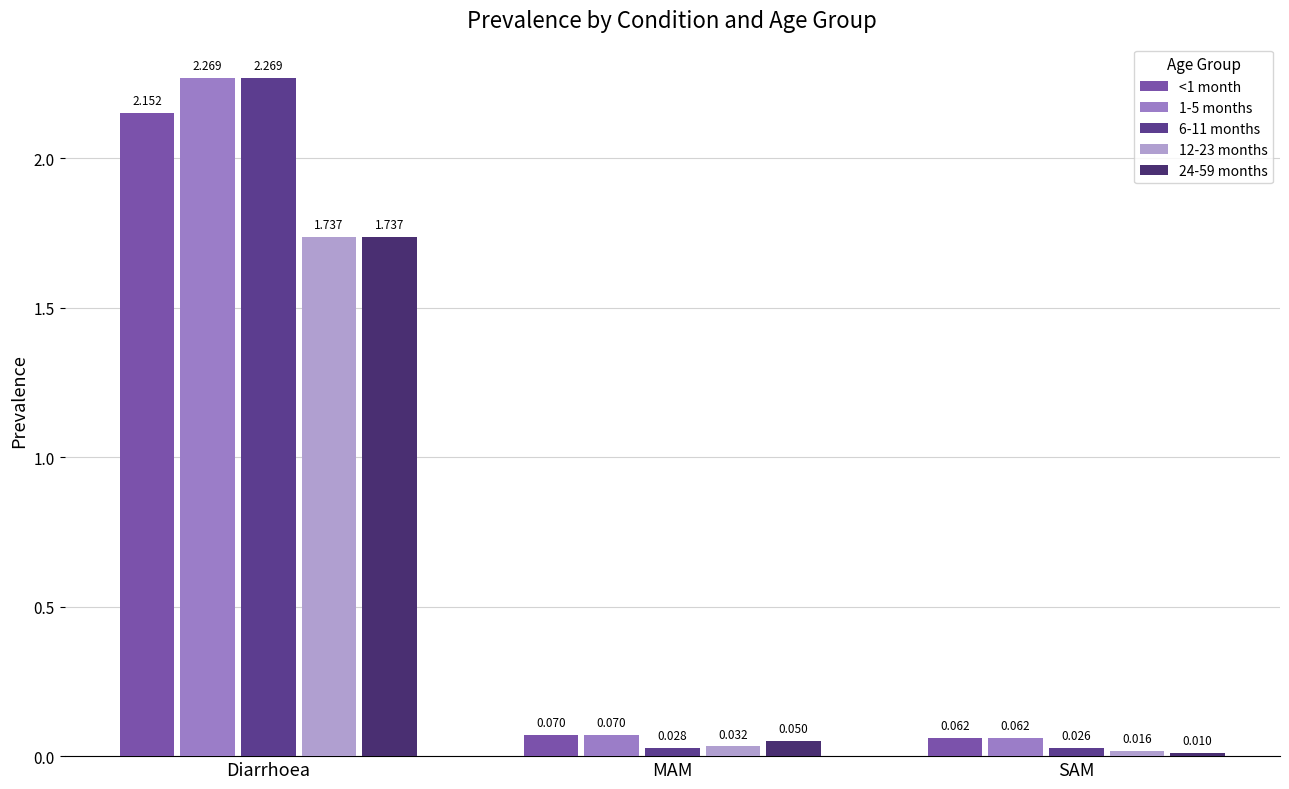

Which label corresponds to the smallest value in the chart?

SAM